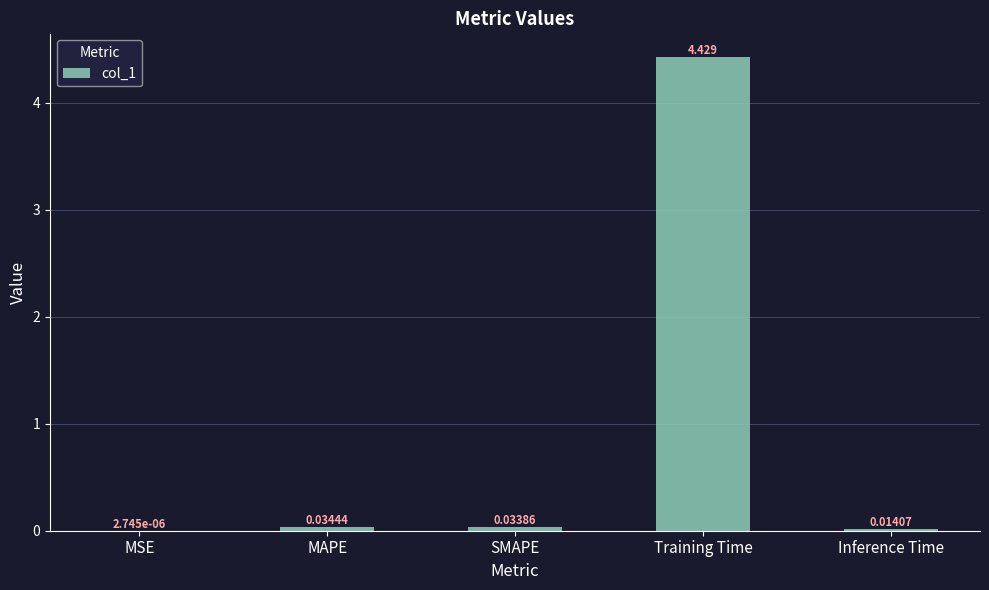

Where is the data nearest to the value 2?

MAPE